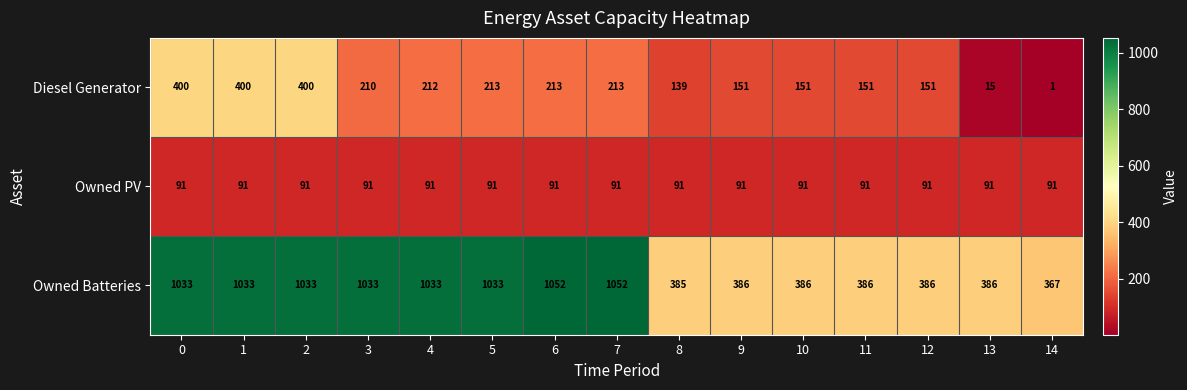

At 9, list the series in order from smallest to largest.

Owned PV, Diesel Generator, Owned Batteries